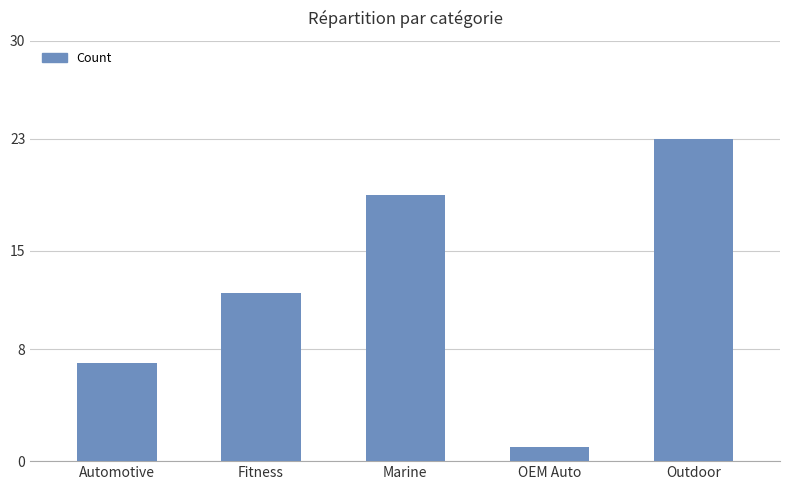

Count the values in the range 7 to 19.

3